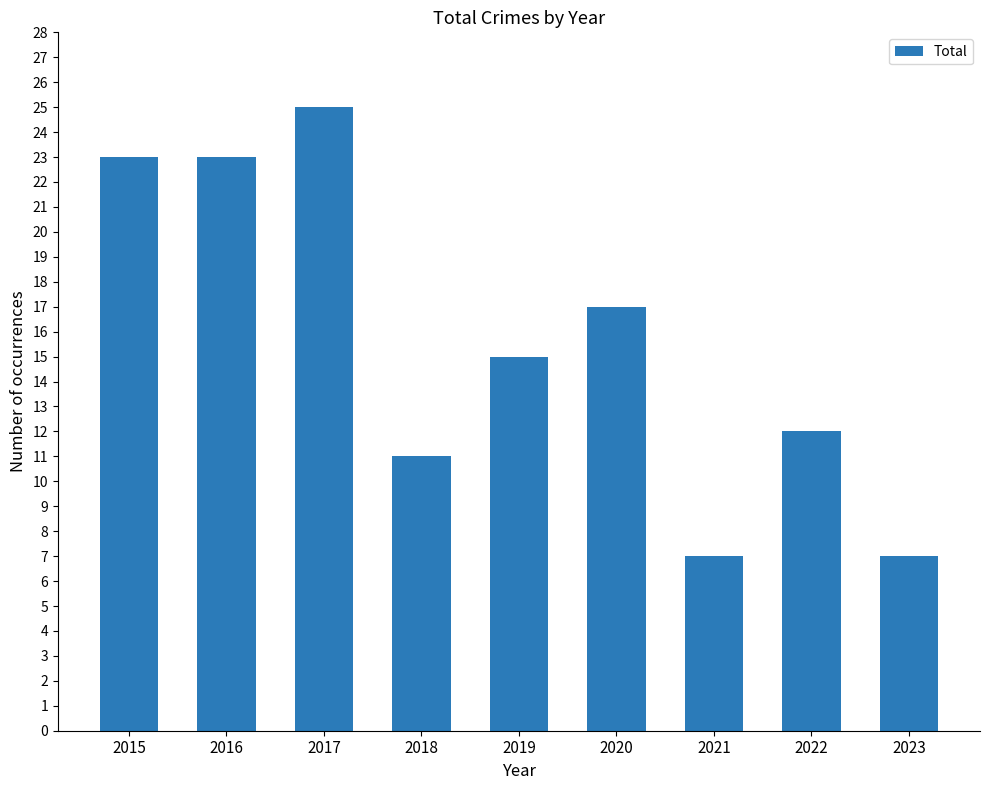

Which category has the highest value across all series?

2017